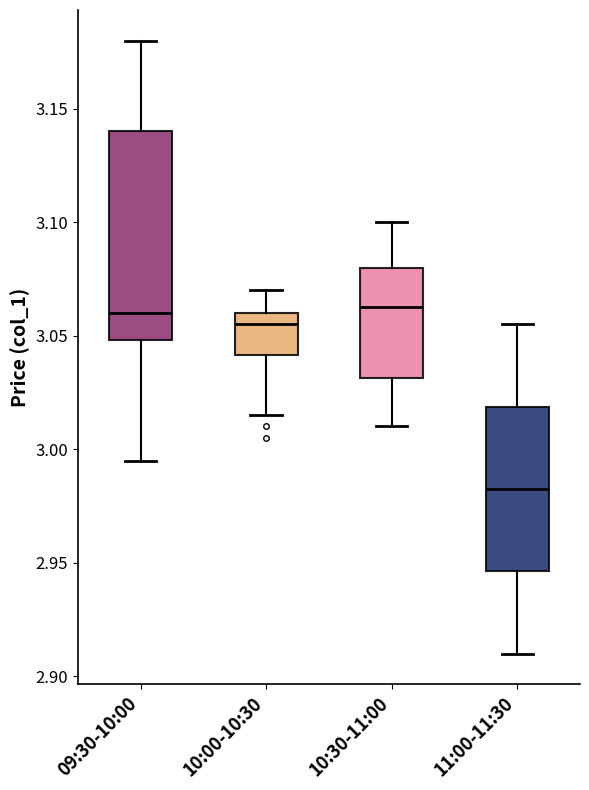

Comparing the boxes themselves (not the whiskers), which one is the tallest?

09:30-10:00